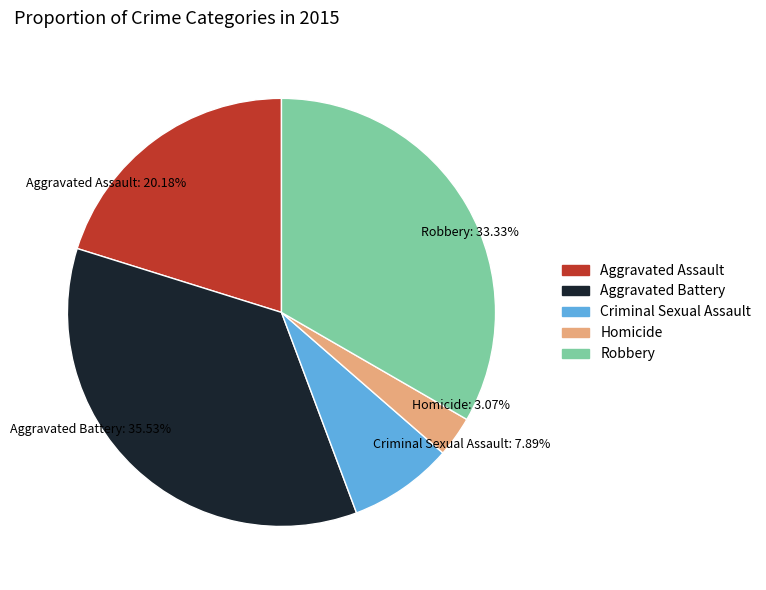

Which category has the smallest portion of the pie?

Homicide